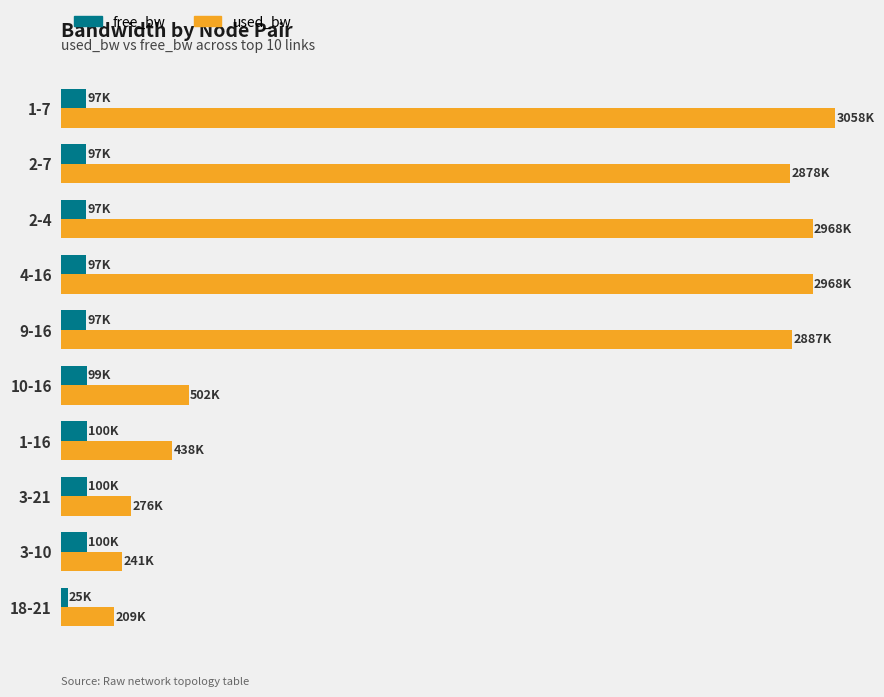

What is the lowest value of the used_bw series?

208.8